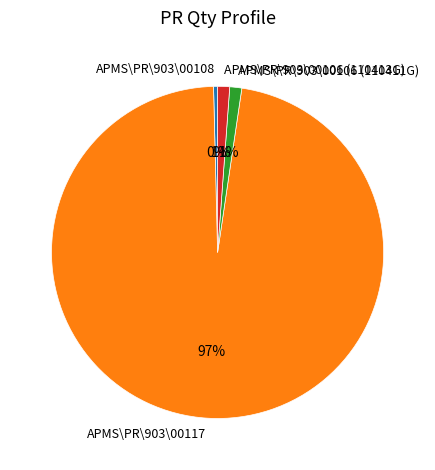

What is the smallest slice in the pie chart?

APMS\PR\903\00108